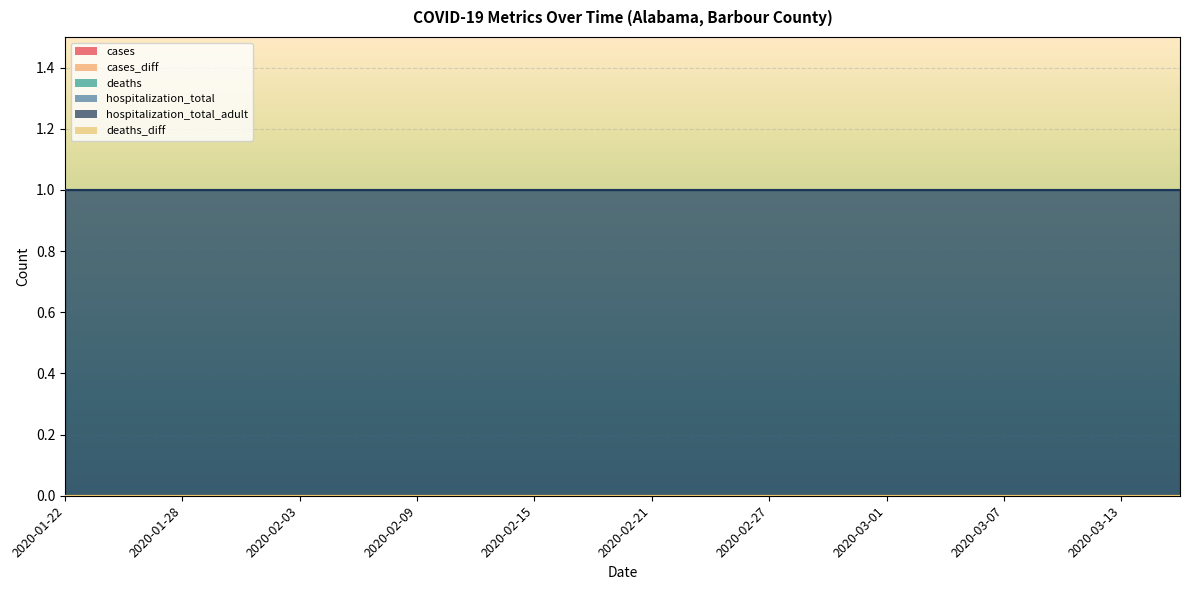

What is the spread (max minus min) of values at 2020-03-04?

1